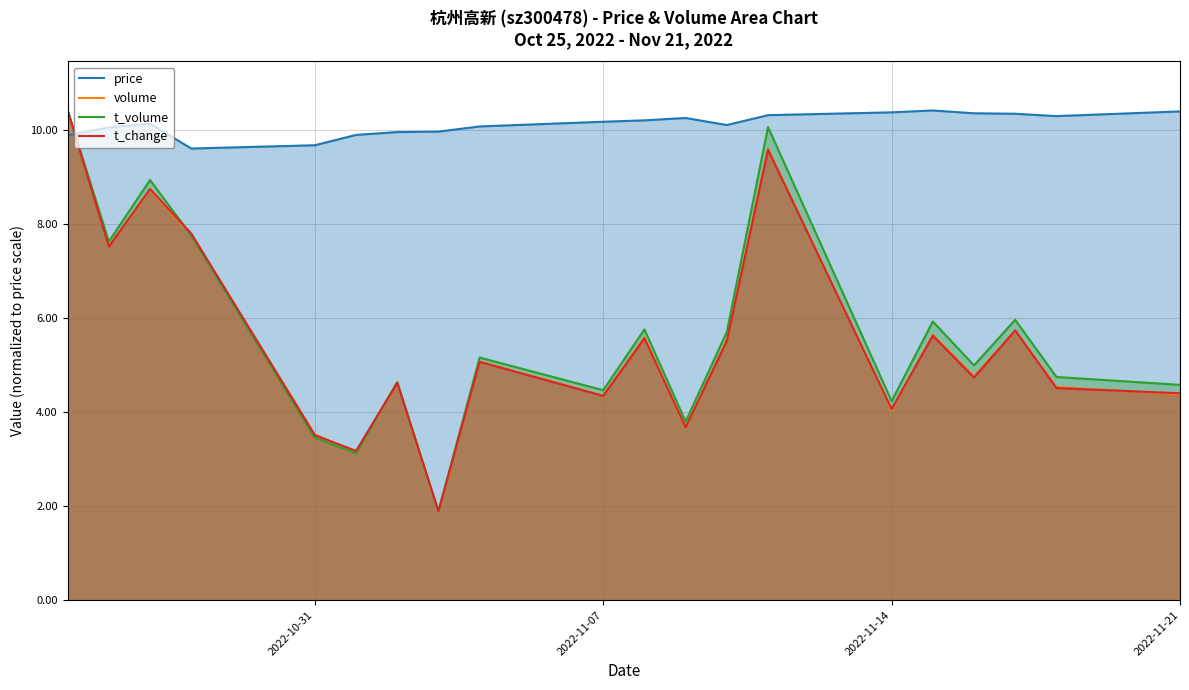

What is the average value of the t_volume series?

5.7